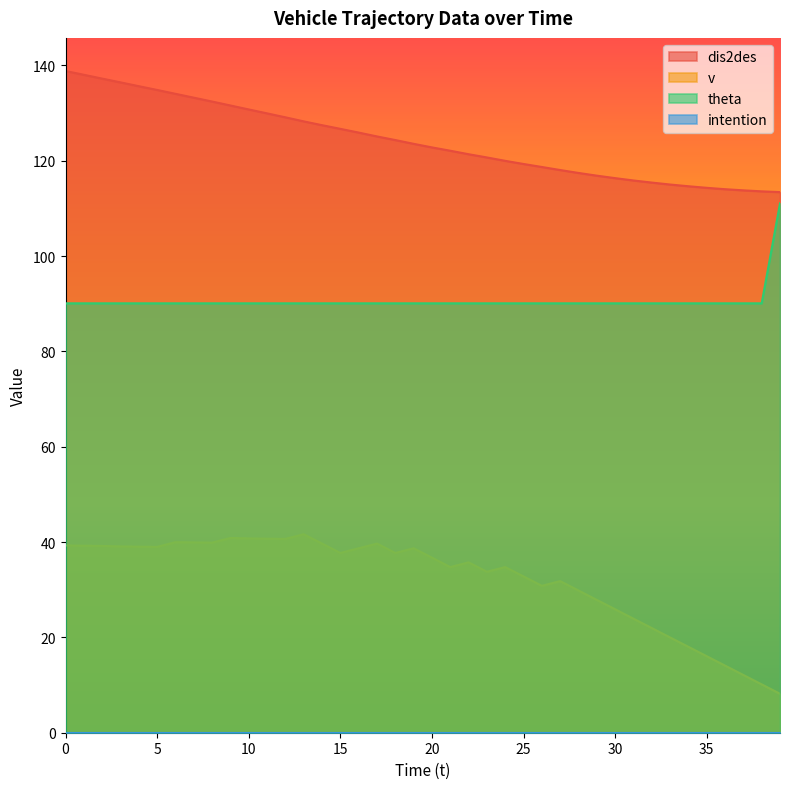

What is the approximate value of theta at 9?

90.1